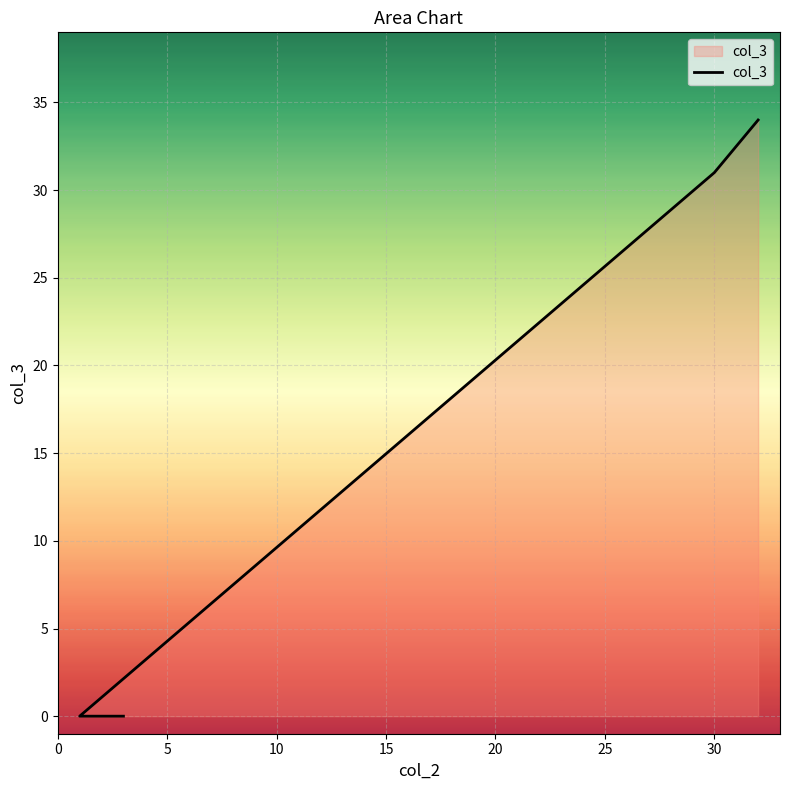

What is the difference between the second highest and minimum values?

31